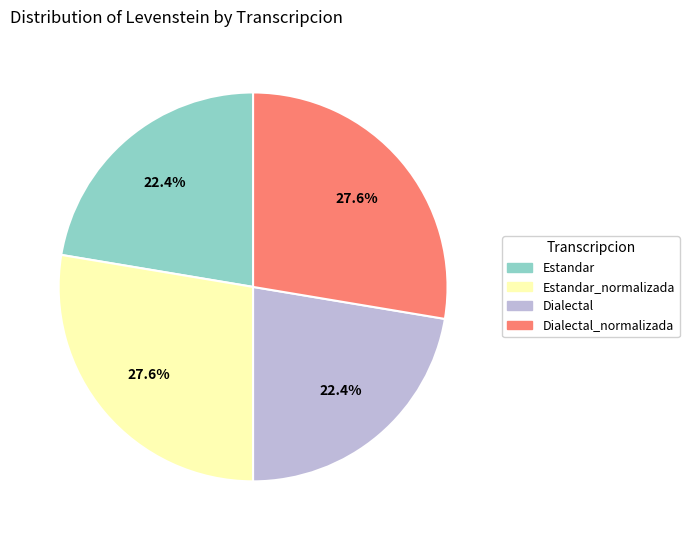

How many slices are in this pie chart?

4